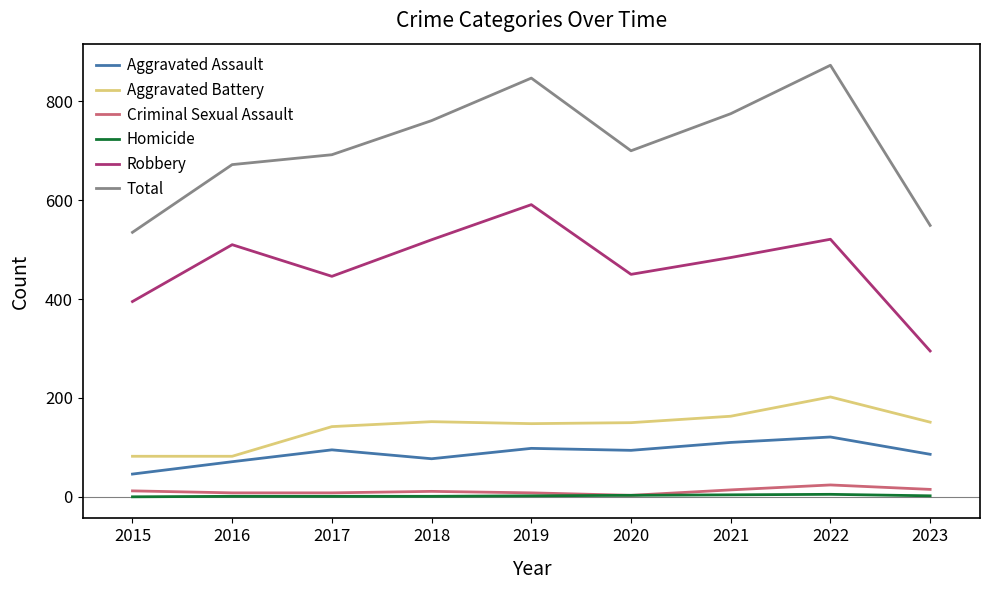

True or false: Aggravated Assault and Robbery intersect in this chart.

False